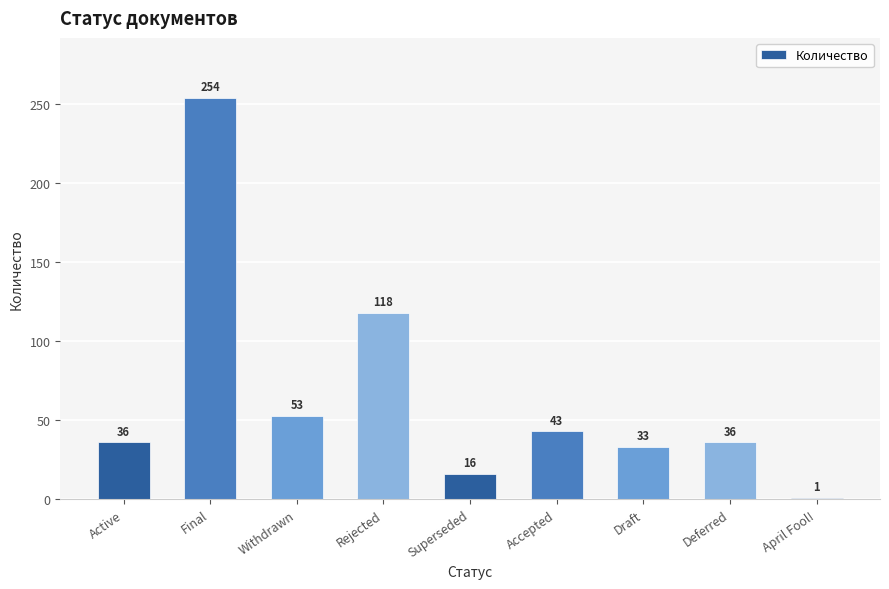

What is the average value?

66